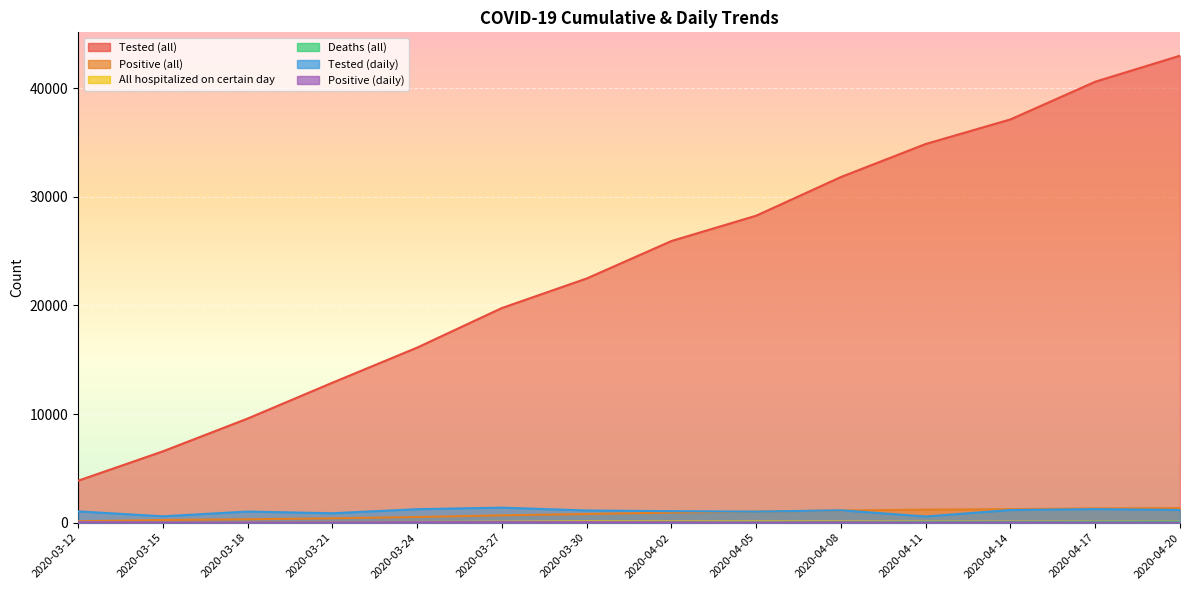

The value of Positive (daily) at 2020-04-02 is 37. True or false?

True